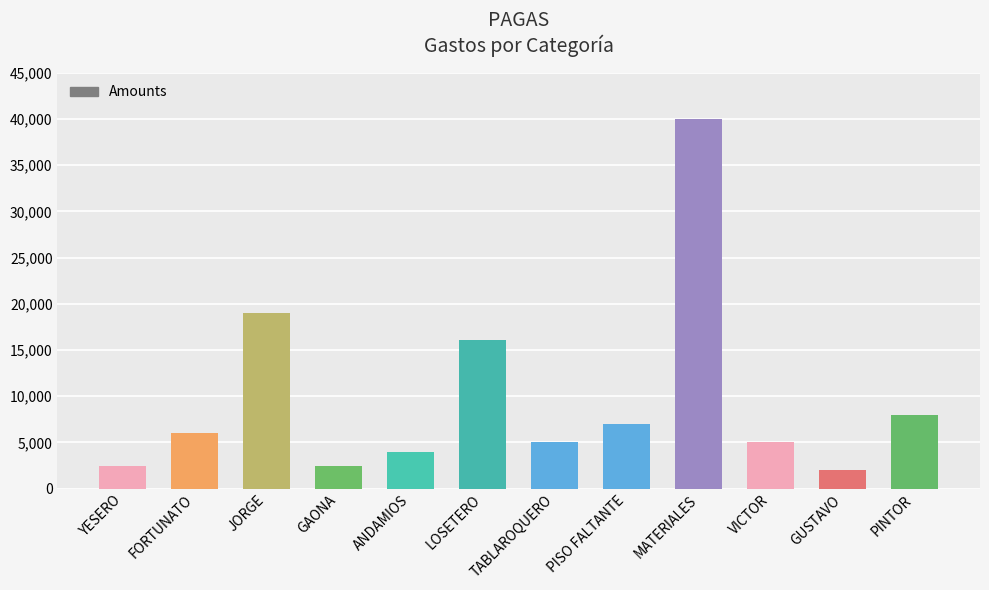

What is the sum of the values at TABLAROQUERO and PINTOR?

13000